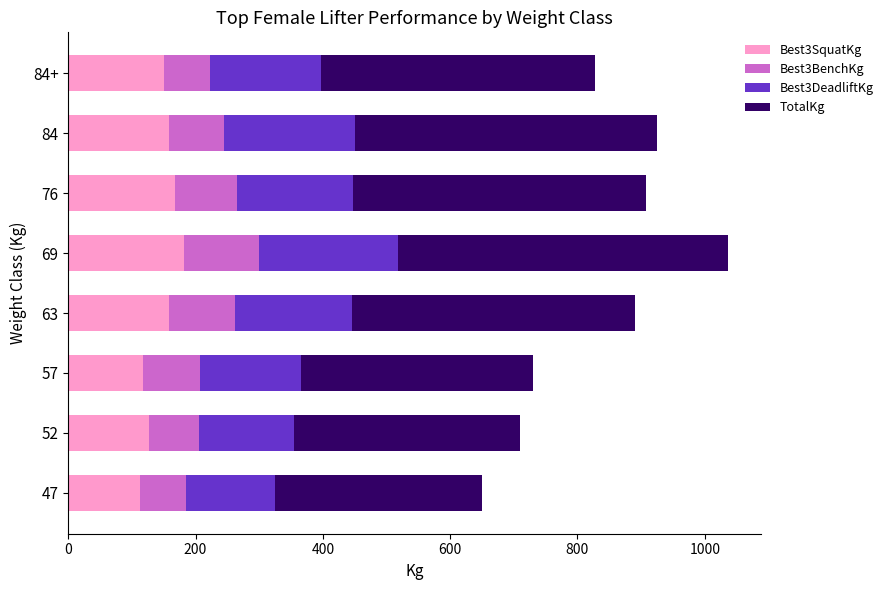

True or false: Best3SquatKg has a value of 127.5 at 52.

True